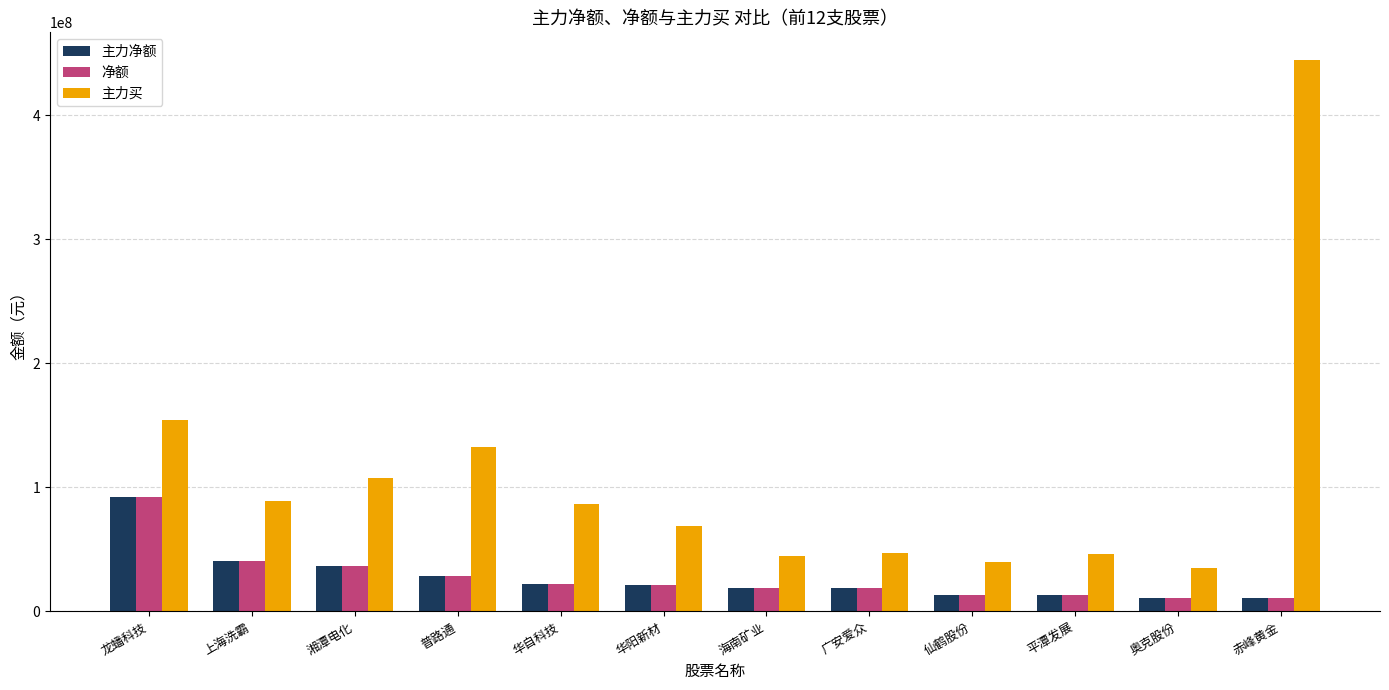

What is the label of the 10th bar from the right?

湘潭电化